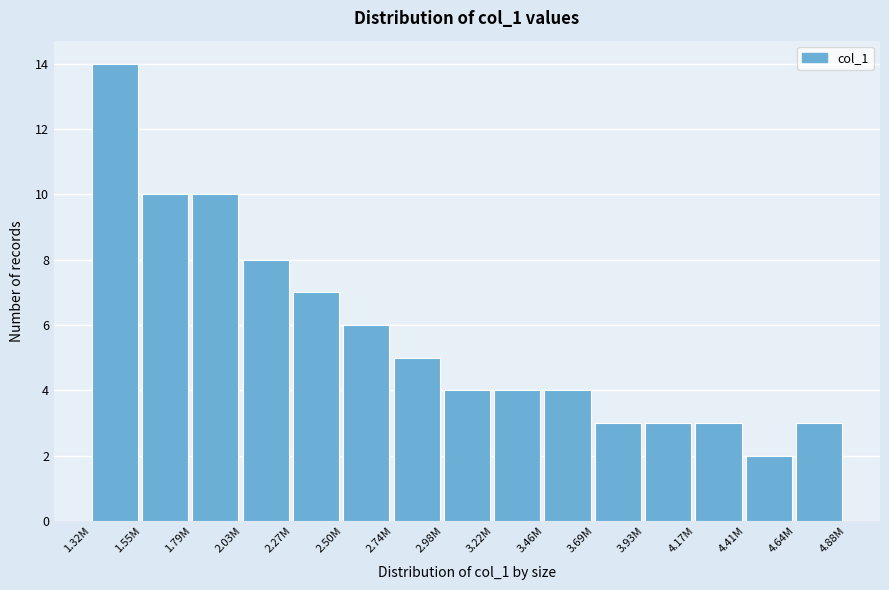

Reading left to right, what are all the values shown in this chart?

1.32M=14	1.55M=10	1.79M=10	2.03M=8	2.27M=7	2.50M=6	2.74M=5	2.98M=4	3.22M=4	3.46M=4	3.69M=3	3.93M=3	4.17M=3	4.41M=2	4.64M=3